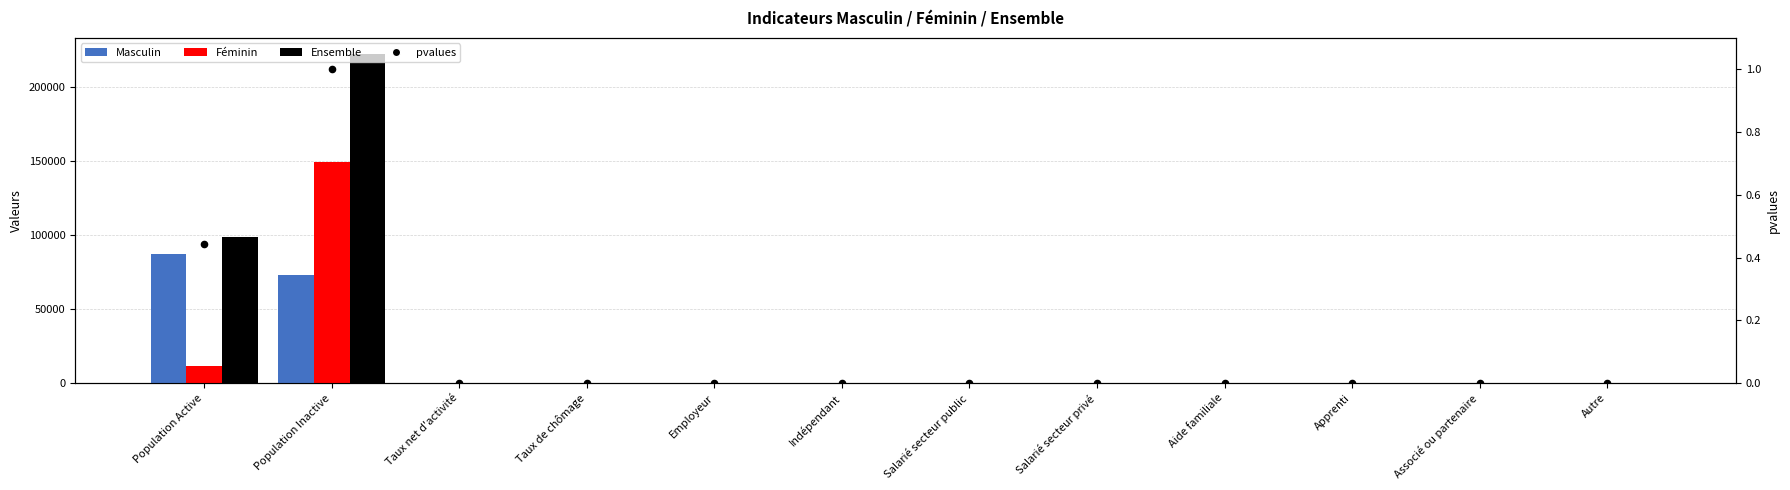

Which series has the widest spread of Y values?

Ensemble